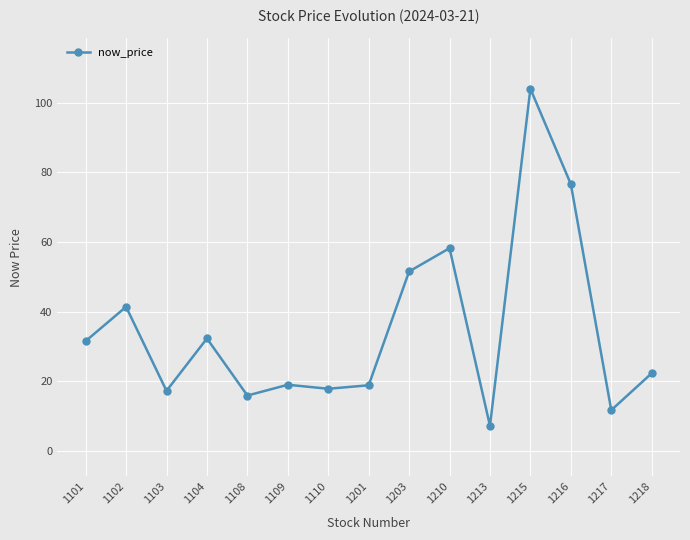

Is it true that the value at 1101 is 31.5?

True